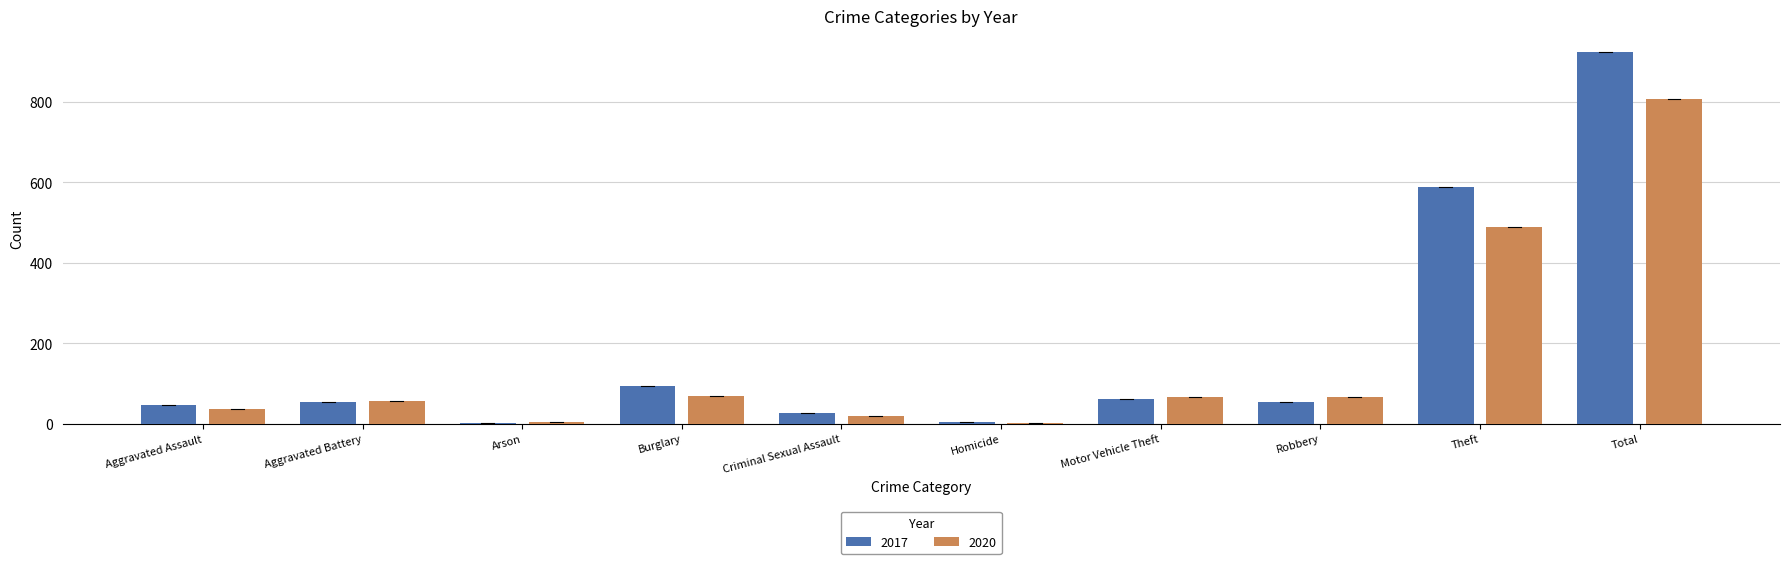

Which series has the widest spread of values?

2017